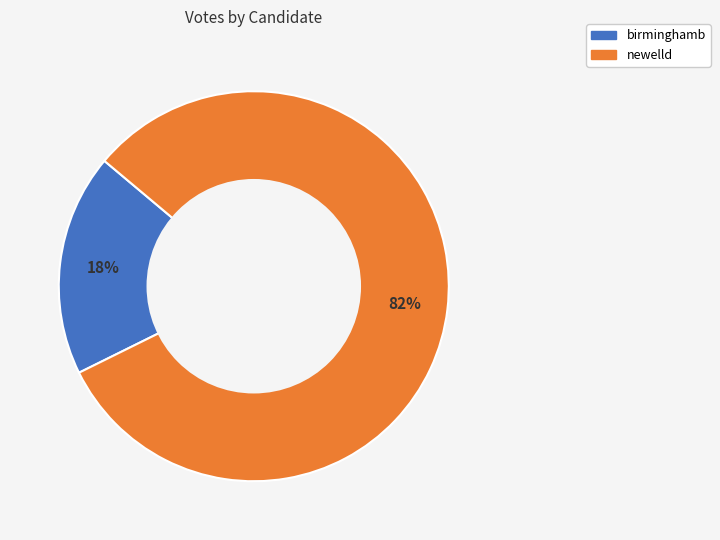

What is the smallest slice in the pie chart?

birminghamb